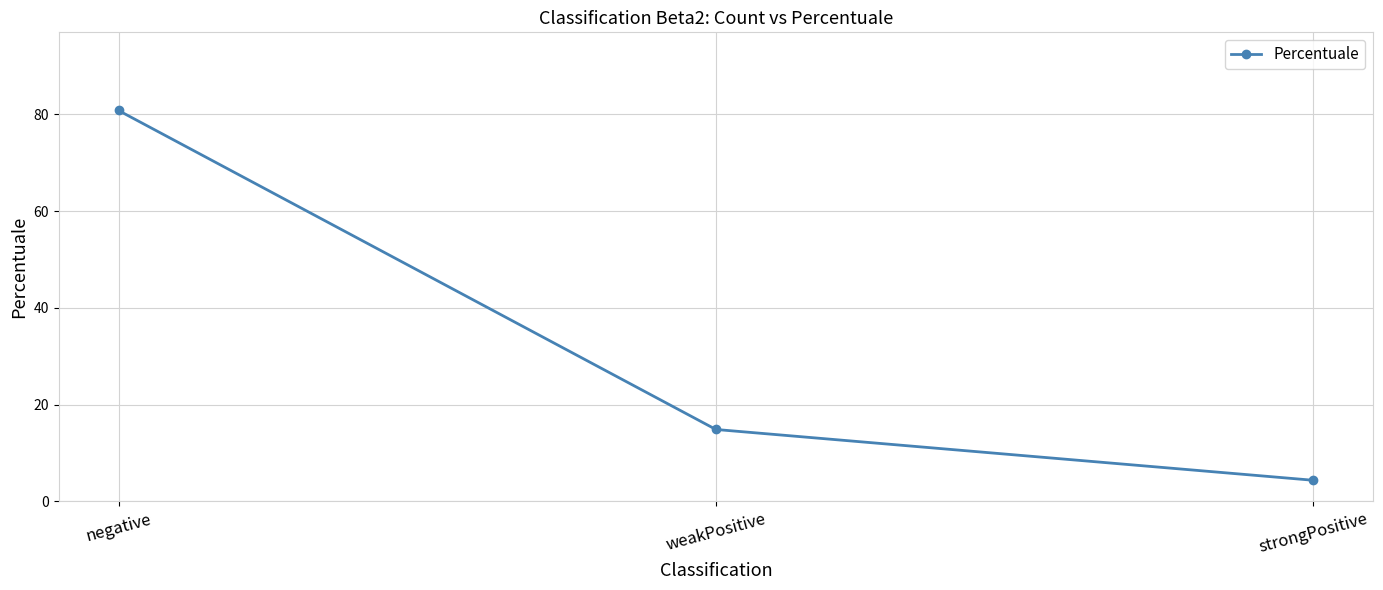

What is the change in value from negative to strongPositive?

-76.4